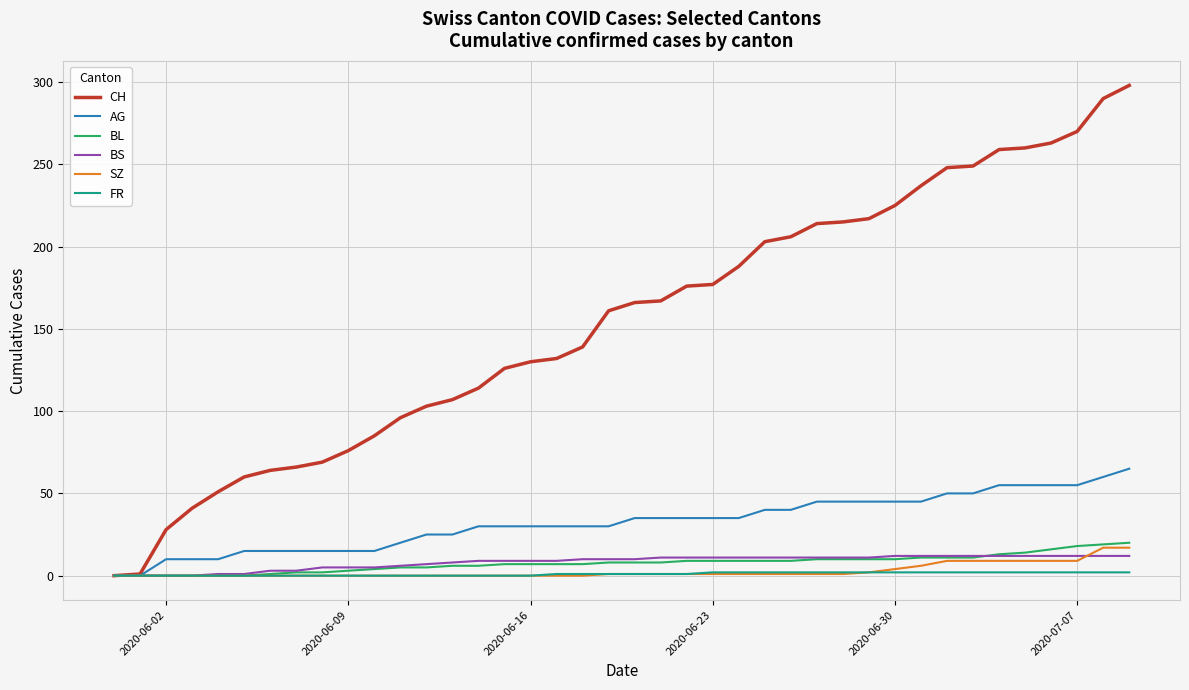

What is the greatest value displayed?

298